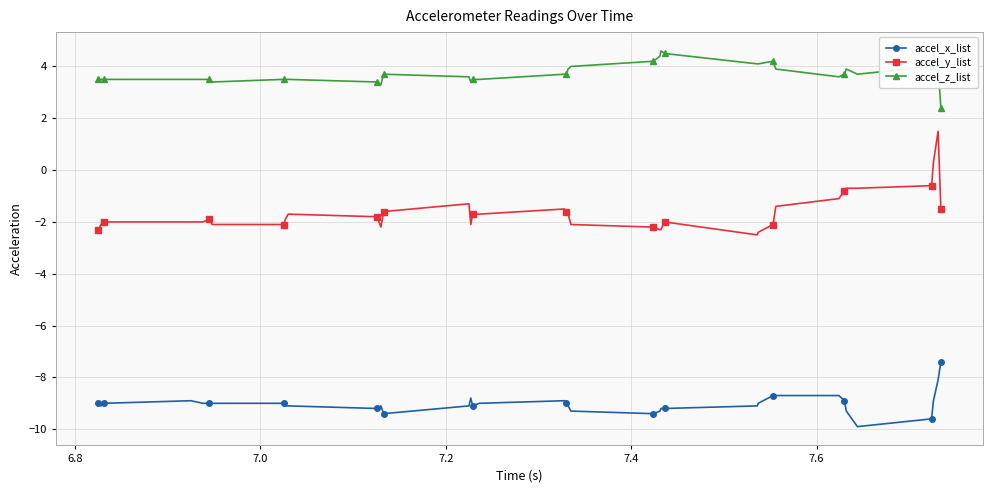

Which series has the largest range (max minus min)?

accel_y_list